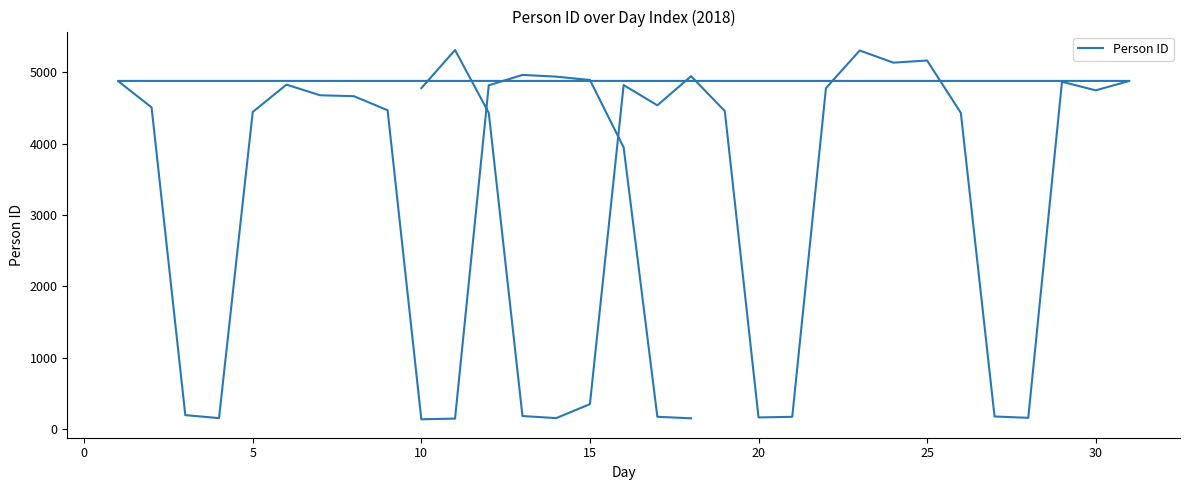

What is the difference between the second highest and minimum values?

5167